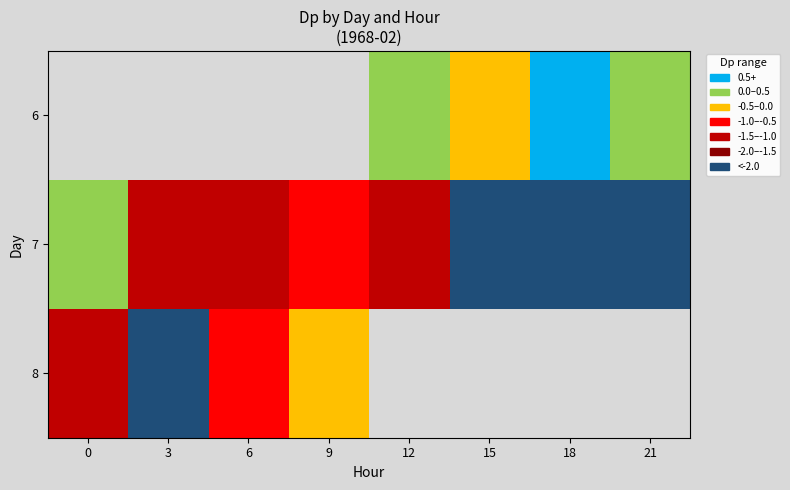

List the series in order of their peak value, highest first.

6, 7, 8